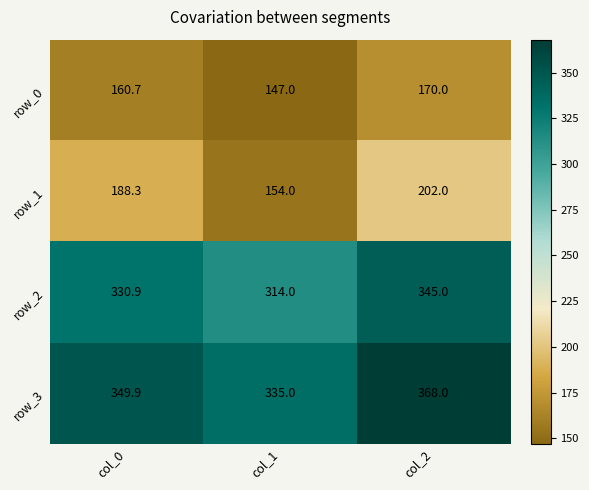

Reading right to left, extract all data points from this chart.

row_0: col_2=170.0	col_1=147.0	col_0=160.7
row_1: col_2=202.0	col_1=154.0	col_0=188.3
row_2: col_2=345.0	col_1=314.0	col_0=330.9
row_3: col_2=368.0	col_1=335.0	col_0=349.9